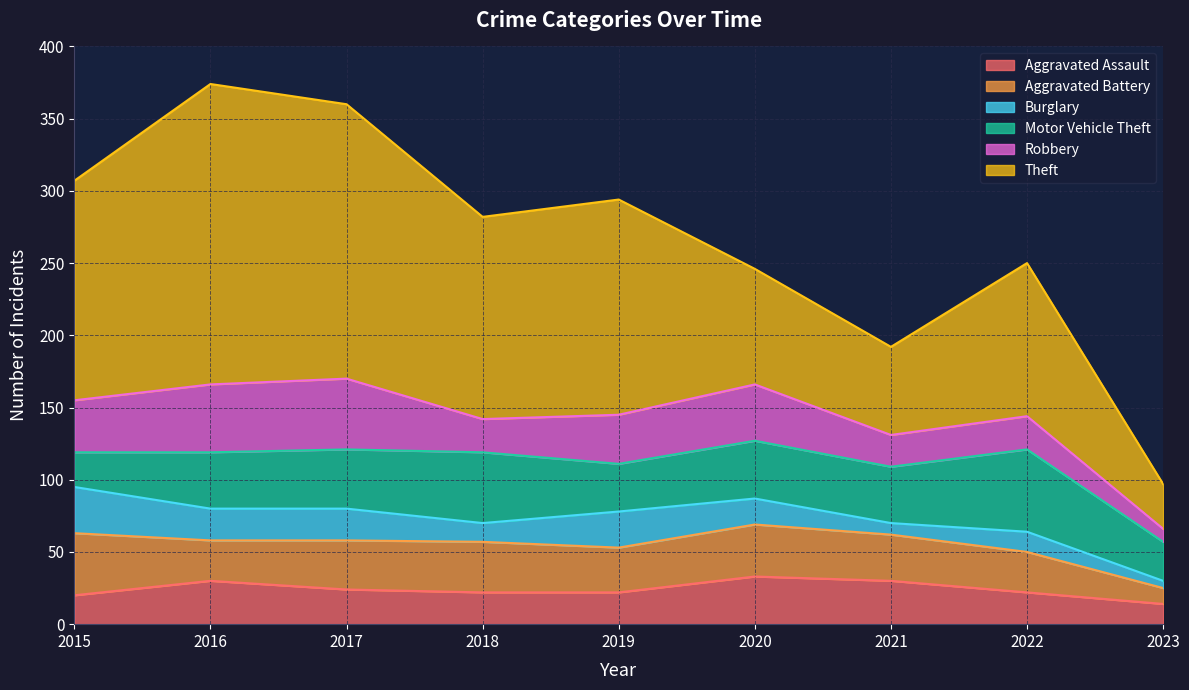

Is it true that Aggravated Battery equals 7 at 2023?

False